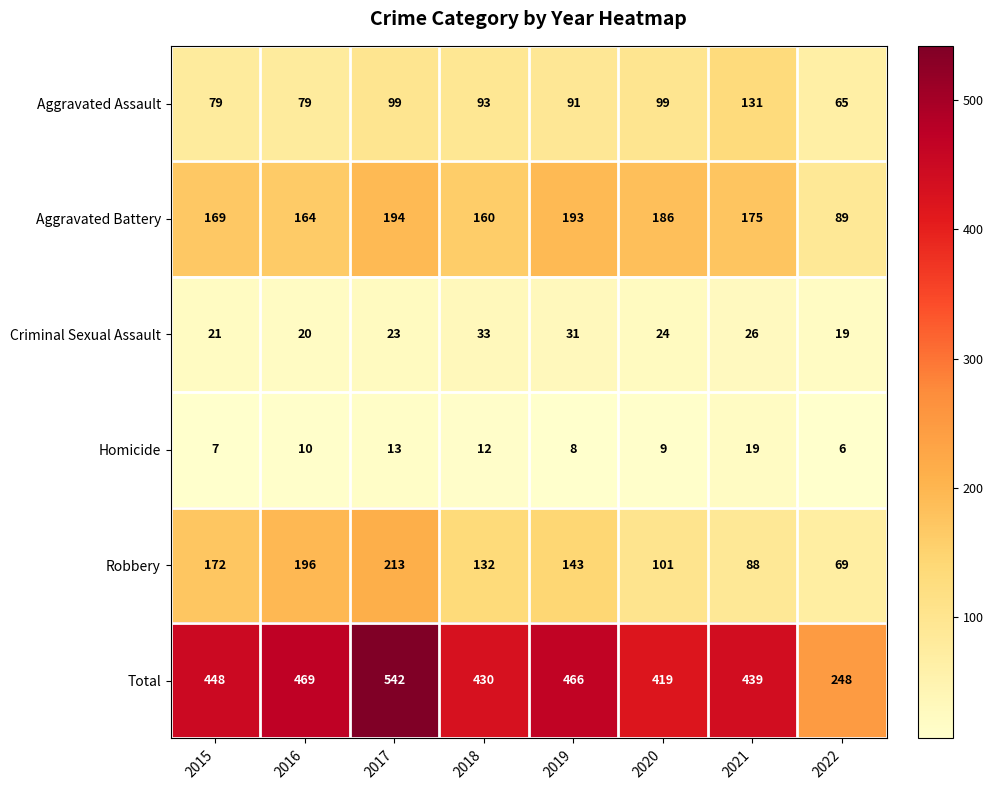

Count the number of categories in the chart.

8